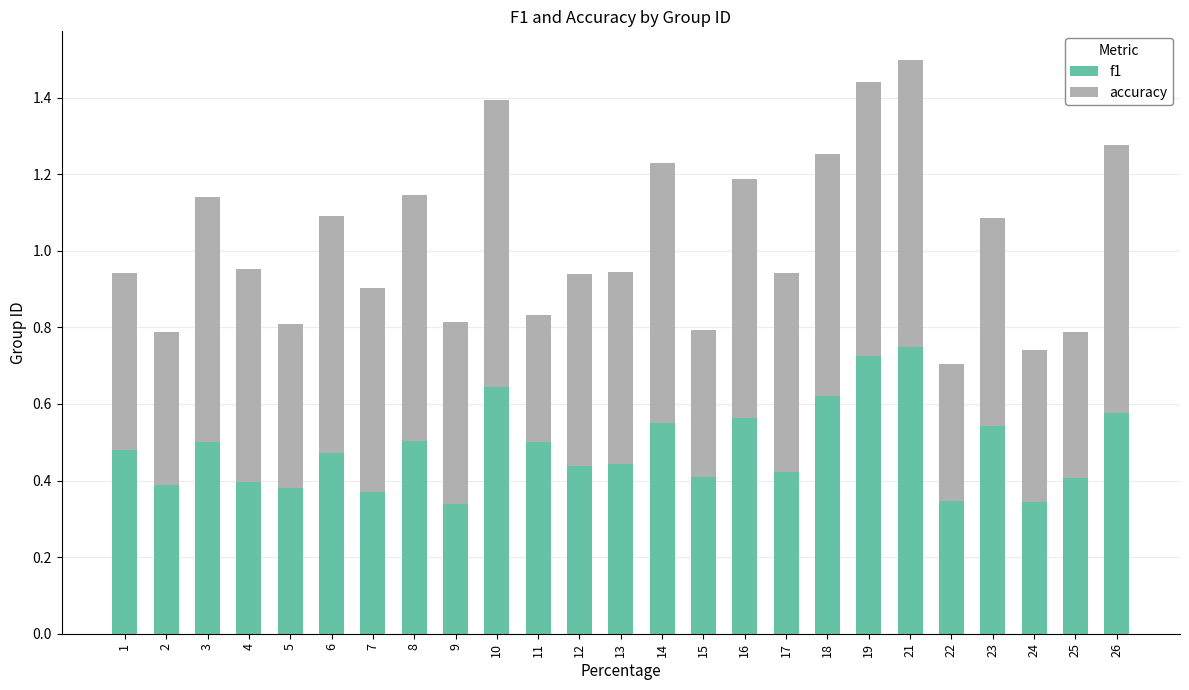

What is the sum of all f1 values?

12.1